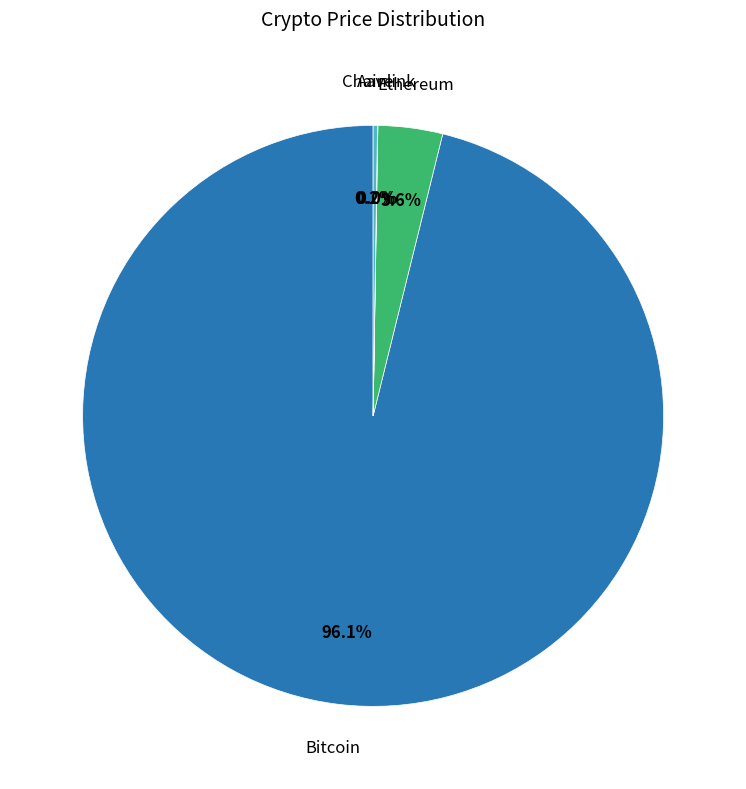

Does any single category account for the majority?

Yes